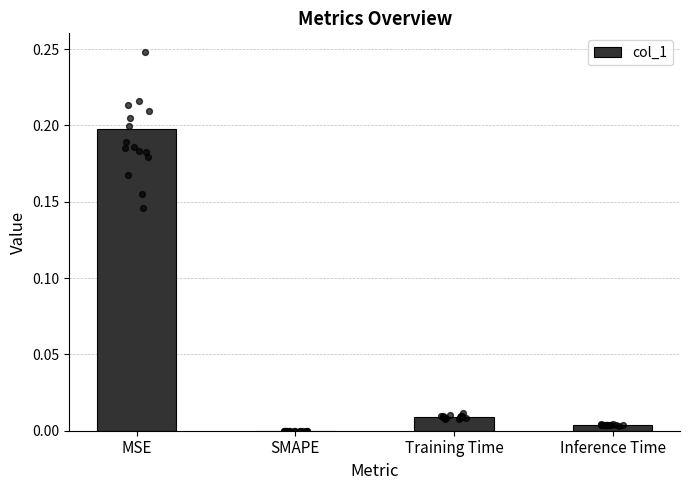

Between MSE and SMAPE, which is larger?

MSE